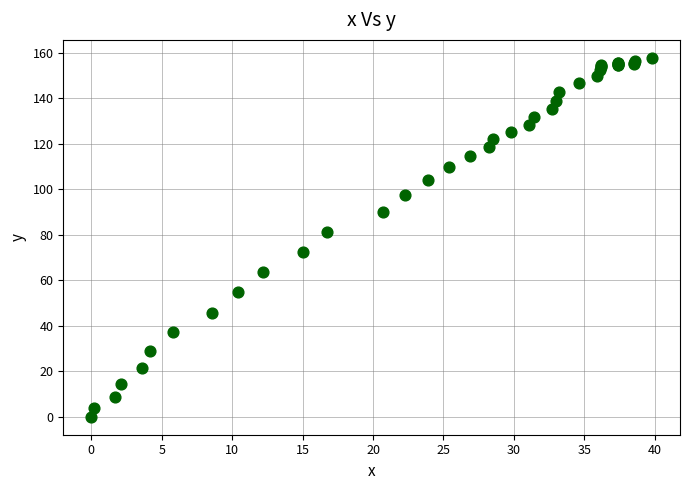

What Y value in the scatter plot is closest to 78?

81.2